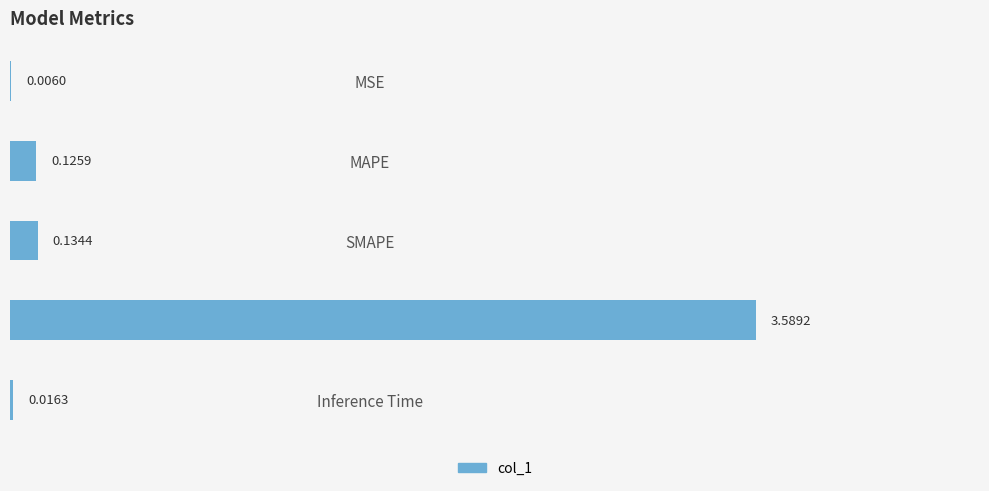

What is the change in value from MSE to MAPE?

+0.1